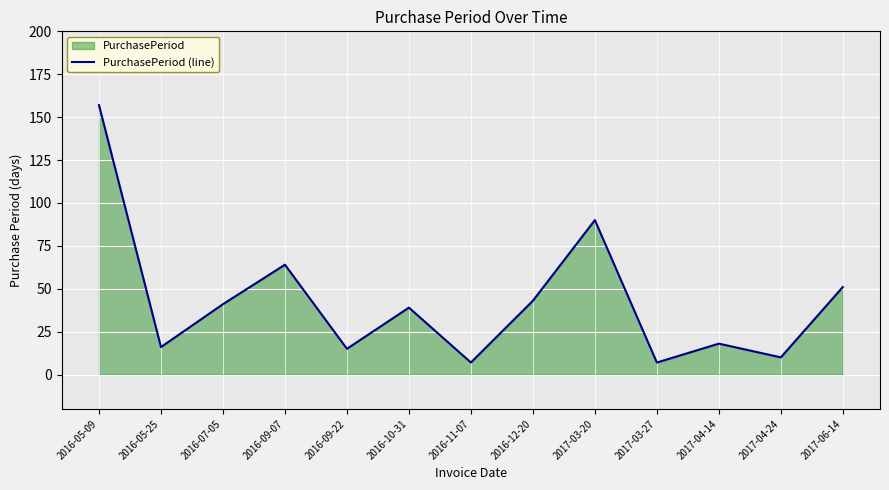

What is the label of the 11th point from the left?

2017-04-14